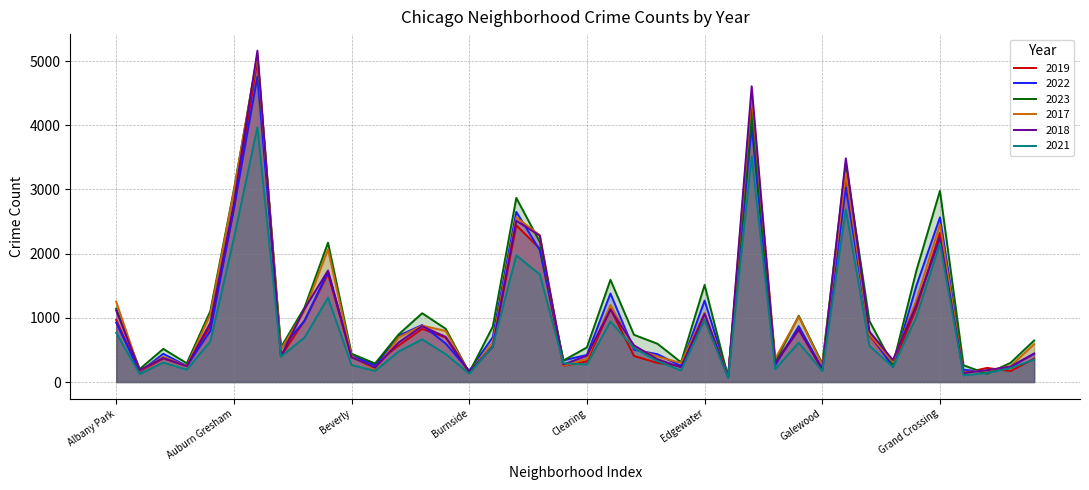

Reading left to right, extract all data points from this chart.

2019: Albany Park=968	Andersonville=166	Archer Heights=368	Armour Square=249	Ashburn=872	Auburn Gresham=2700	Austin=5008	Avalon Park=405	Avondale=957	Belmont Cragin=1687	Beverly=385	Boystown=287	Bridgeport=568	Brighton Park=828	Bucktown=694	Burnside=142	Calumet Heights=561	Chatham=2441	Chicago Lawn=2079	Chinatown=253	Clearing=322	Douglas=1140	Dunning=406	East Side=298	East Village=248	Edgewater=972	Edison Park=77	Englewood=4309	Fuller Park=308	Gage Park=825	Galewood=189	Garfield Park=3226	Garfield Ridge=728	Gold Coast=261	Grand Boulevard=1153	Grand Crossing=2328	Grant Park=138	Greektown=220	Hegewisch=171	Hermosa=365
2022: Albany Park=926	Andersonville=157	Archer Heights=440	Armour Square=251	Ashburn=797	Auburn Gresham=2699	Austin=4762	Avalon Park=522	Avondale=953	Belmont Cragin=1720	Beverly=414	Boystown=258	Bridgeport=722	Brighton Park=888	Bucktown=599	Burnside=175	Calumet Heights=698	Chatham=2651	Chicago Lawn=2054	Chinatown=338	Clearing=422	Douglas=1379	Dunning=504	East Side=433	East Village=250	Edgewater=1269	Edison Park=99	Englewood=3982	Fuller Park=263	Gage Park=871	Galewood=210	Garfield Park=3034	Garfield Ridge=766	Gold Coast=236	Grand Boulevard=1503	Grand Crossing=2566	Grant Park=192	Greektown=154	Hegewisch=239	Hermosa=441
2023: Albany Park=1144	Andersonville=202	Archer Heights=516	Armour Square=292	Ashburn=1105	Auburn Gresham=2992	Austin=5080	Avalon Park=541	Avondale=1158	Belmont Cragin=2171	Beverly=441	Boystown=289	Bridgeport=741	Brighton Park=1072	Bucktown=830	Burnside=145	Calumet Heights=863	Chatham=2869	Chicago Lawn=2181	Chinatown=335	Clearing=539	Douglas=1593	Dunning=736	East Side=596	East Village=307	Edgewater=1513	Edison Park=72	Englewood=4183	Fuller Park=314	Gage Park=1032	Galewood=286	Garfield Park=3406	Garfield Ridge=953	Gold Coast=268	Grand Boulevard=1738	Grand Crossing=2979	Grant Park=261	Greektown=129	Hegewisch=299	Hermosa=647
2017: Albany Park=1252	Andersonville=171	Archer Heights=391	Armour Square=250	Ashburn=1053	Auburn Gresham=2973	Austin=5096	Avalon Park=508	Avondale=1107	Belmont Cragin=2066	Beverly=403	Boystown=188	Bridgeport=697	Brighton Park=879	Bucktown=795	Burnside=145	Calumet Heights=620	Chatham=2566	Chicago Lawn=2288	Chinatown=253	Clearing=360	Douglas=1201	Dunning=531	East Side=397	East Village=296	Edgewater=1082	Edison Park=87	Englewood=4471	Fuller Park=365	Gage Park=1019	Galewood=265	Garfield Park=3257	Garfield Ridge=743	Gold Coast=311	Grand Boulevard=1281	Grand Crossing=2456	Grant Park=154	Greektown=176	Hegewisch=246	Hermosa=589
2018: Albany Park=1117	Andersonville=184	Archer Heights=374	Armour Square=248	Ashburn=924	Auburn Gresham=2787	Austin=5163	Avalon Park=401	Avondale=1142	Belmont Cragin=1737	Beverly=386	Boystown=224	Bridgeport=616	Brighton Park=870	Bucktown=704	Burnside=160	Calumet Heights=554	Chatham=2513	Chicago Lawn=2280	Chinatown=273	Clearing=409	Douglas=1131	Dunning=571	East Side=354	East Village=230	Edgewater=1063	Edison Park=75	Englewood=4608	Fuller Park=289	Gage Park=817	Galewood=202	Garfield Park=3485	Garfield Ridge=789	Gold Coast=342	Grand Boulevard=1205	Grand Crossing=2249	Grant Park=141	Greektown=185	Hegewisch=240	Hermosa=443
2021: Albany Park=767	Andersonville=123	Archer Heights=303	Armour Square=193	Ashburn=630	Auburn Gresham=2237	Austin=3970	Avalon Park=395	Avondale=692	Belmont Cragin=1313	Beverly=264	Boystown=173	Bridgeport=474	Brighton Park=664	Bucktown=435	Burnside=130	Calumet Heights=559	Chatham=1974	Chicago Lawn=1675	Chinatown=293	Clearing=274	Douglas=943	Dunning=530	East Side=326	East Village=180	Edgewater=969	Edison Park=62	Englewood=3519	Fuller Park=200	Gage Park=613	Galewood=170	Garfield Park=2687	Garfield Ridge=565	Gold Coast=233	Grand Boulevard=1015	Grand Crossing=2160	Grant Park=104	Greektown=140	Hegewisch=217	Hermosa=350